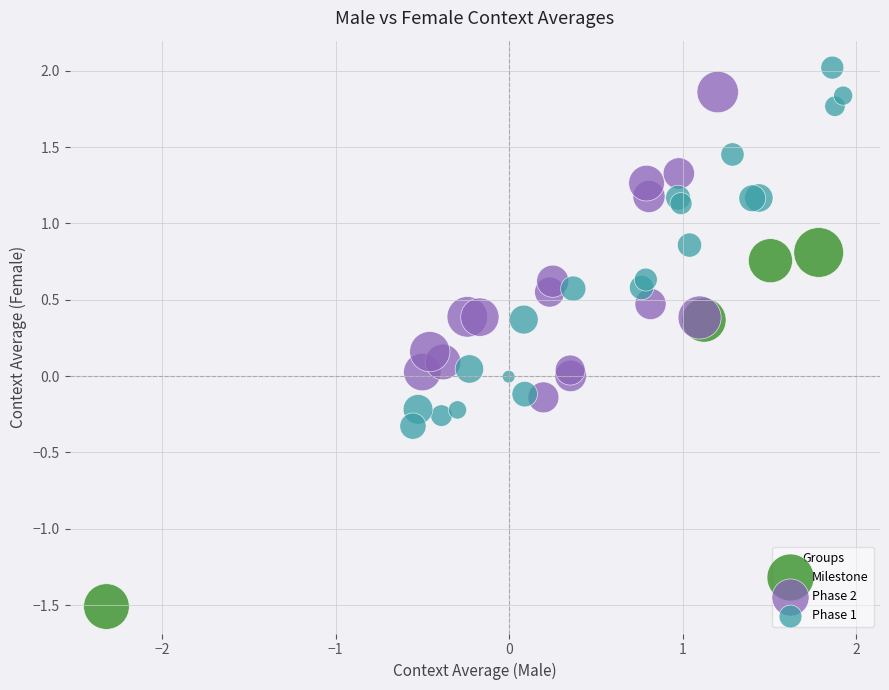

Which series reaches the maximum Y coordinate?

Phase 1